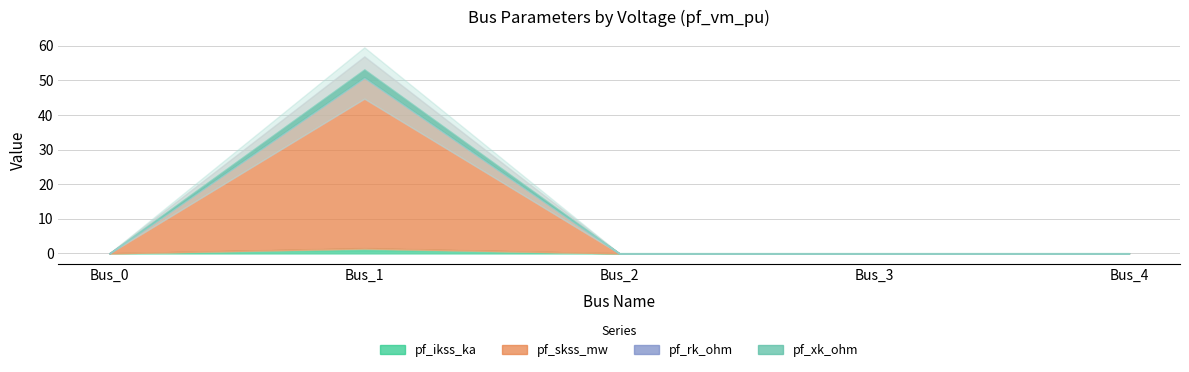

Which series has the largest range (max minus min)?

pf_skss_mw